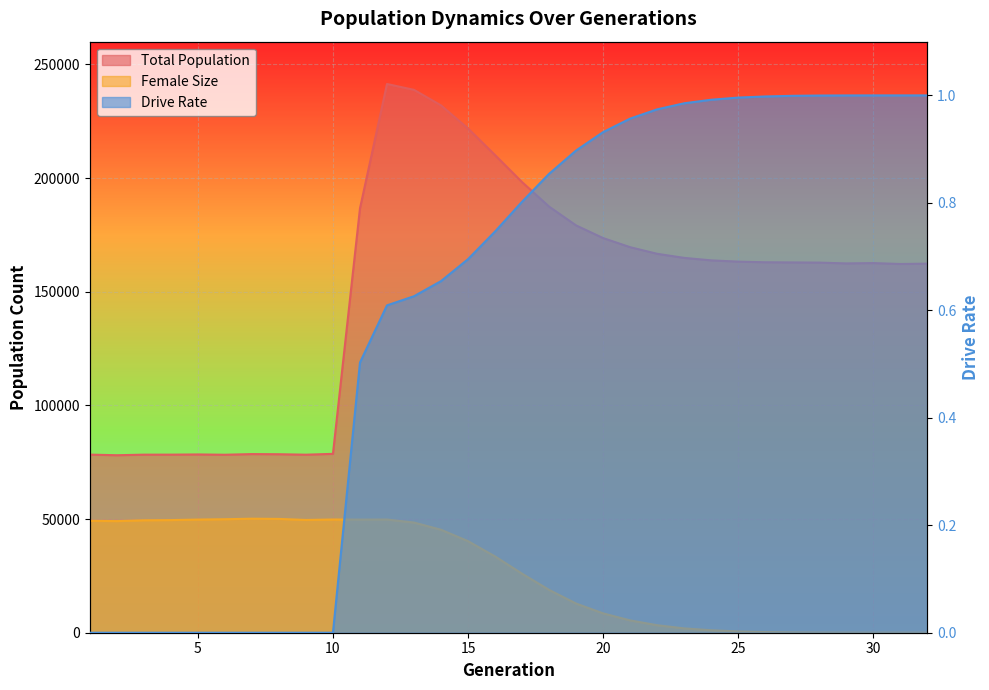

What is the difference between the maximum and minimum values in the Total Population series?

163304.0